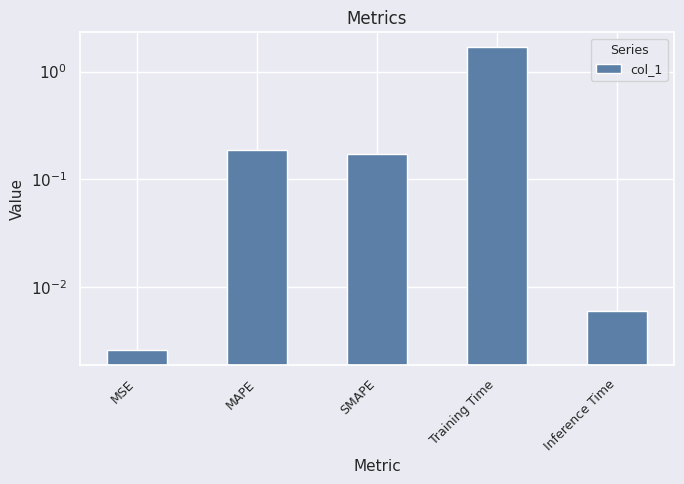

True or false: the data shows 0.0 at Inference Time.

True